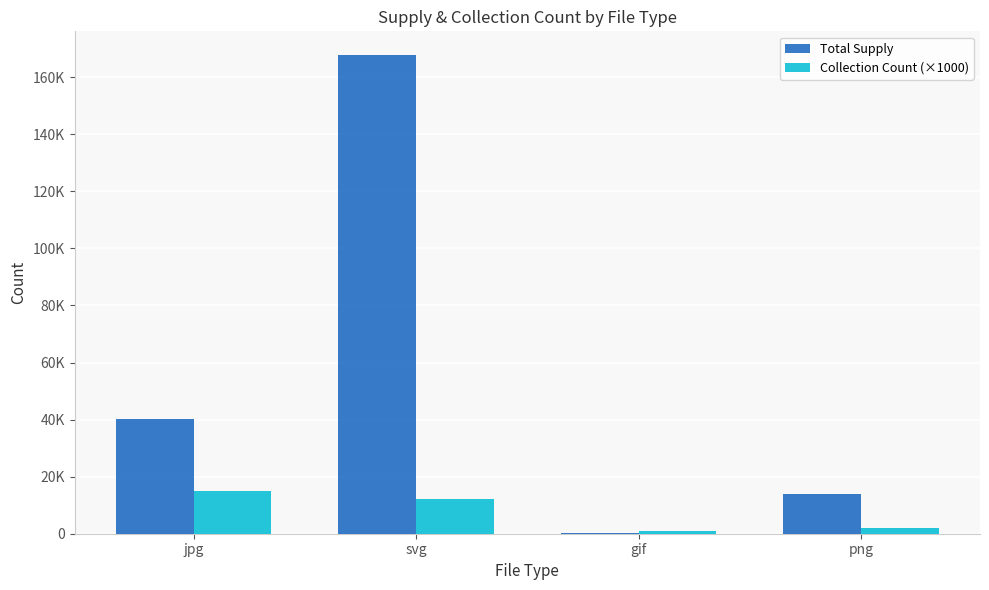

What is the difference between the highest and lowest values at jpg?

25223